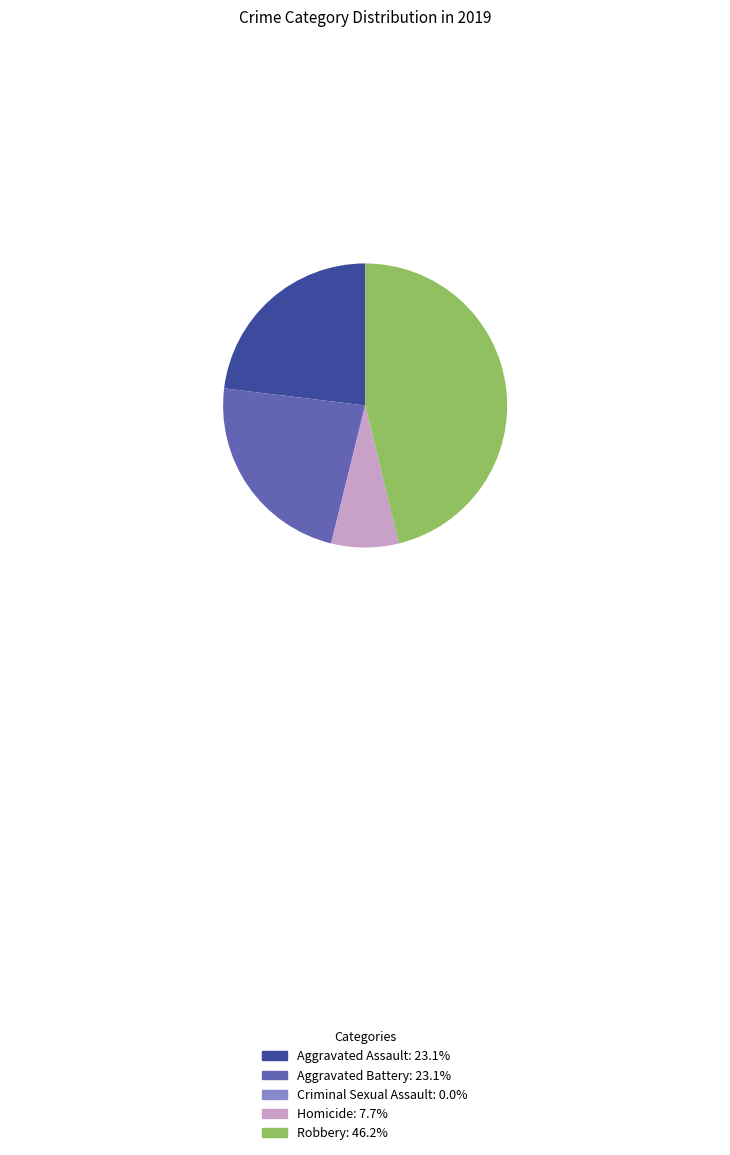

Is there any slice that represents more than half of the pie?

No